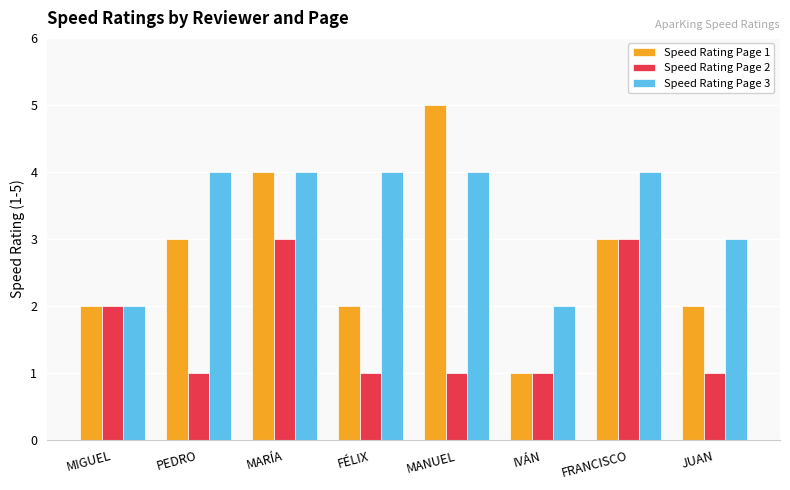

Rank the series by their maximum value, from lowest to highest.

Speed Rating Page 2, Speed Rating Page 3, Speed Rating Page 1